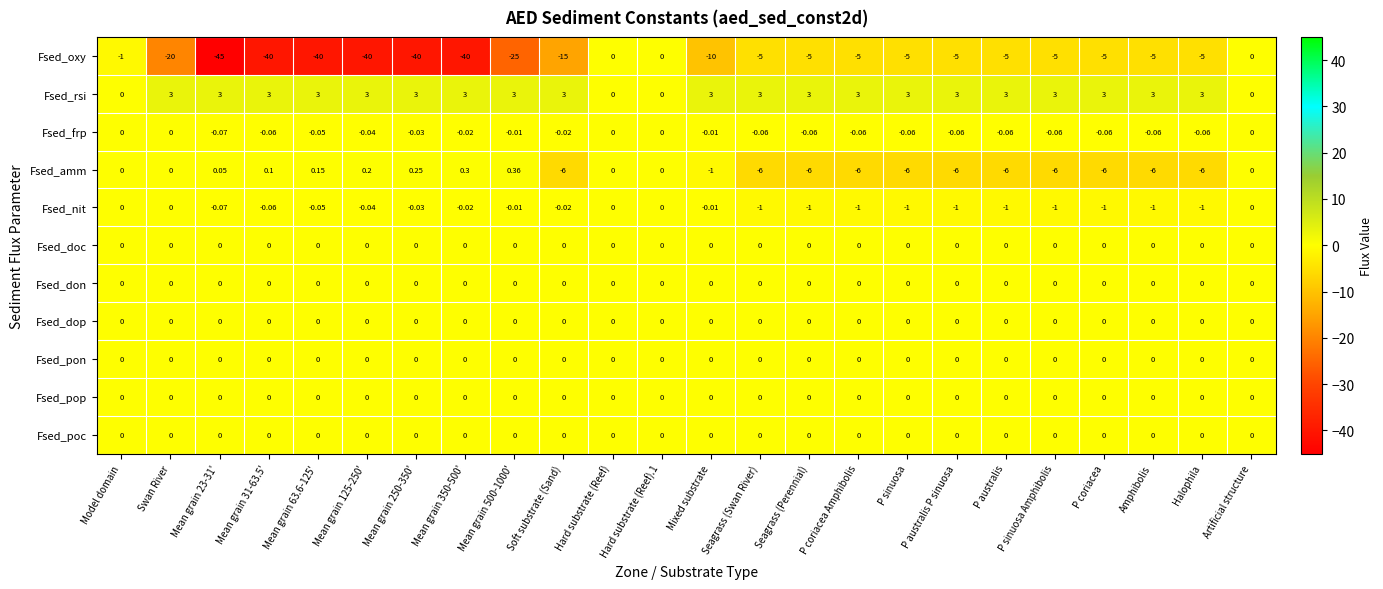

Is the value of Fsed_pon at Mean grain 350-500' greater than the value of Fsed_amm at Mean grain 250-350'?

No